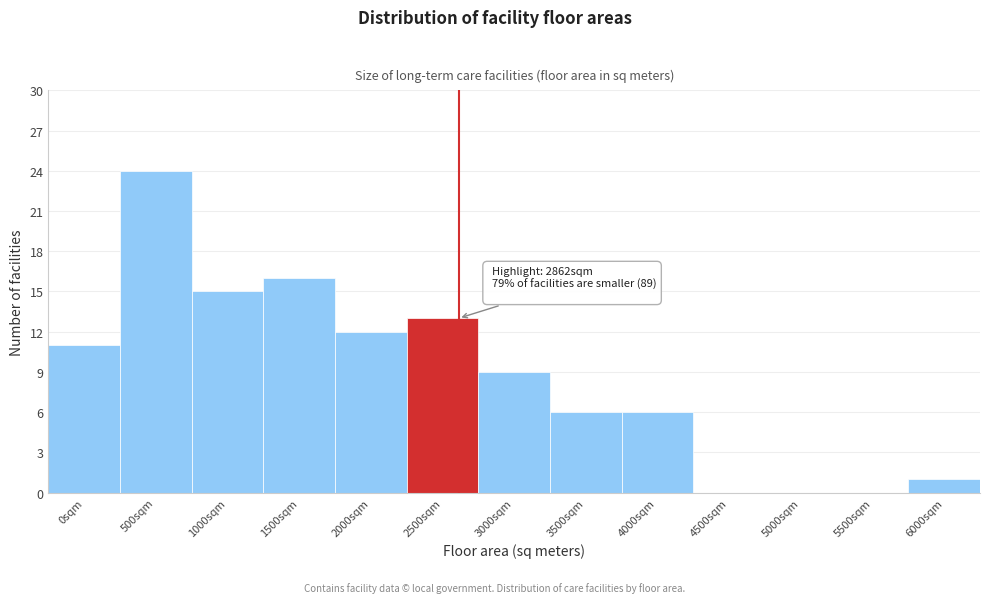

Reading right to left, transcribe all the data shown in this chart.

6000sqm=1	5500sqm=0	5000sqm=0	4500sqm=0	4000sqm=6	3500sqm=6	3000sqm=9	2500sqm=13	2000sqm=12	1500sqm=16	1000sqm=15	500sqm=24	0sqm=11